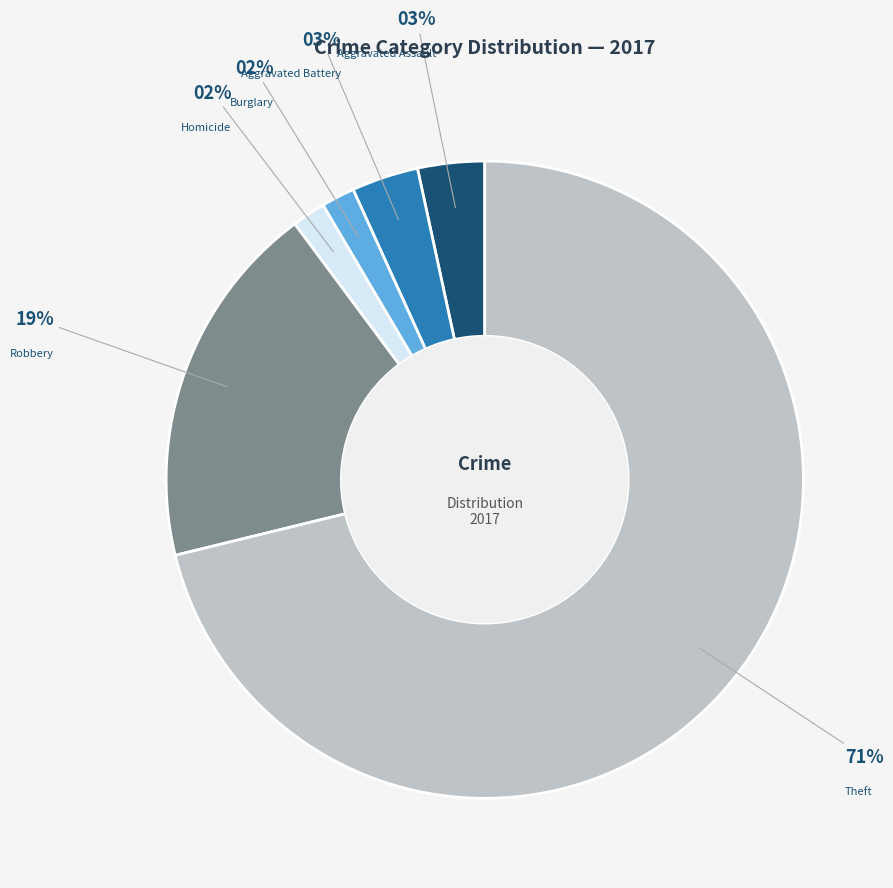

To the nearest percent, what percentage of the pie is Theft?

71%